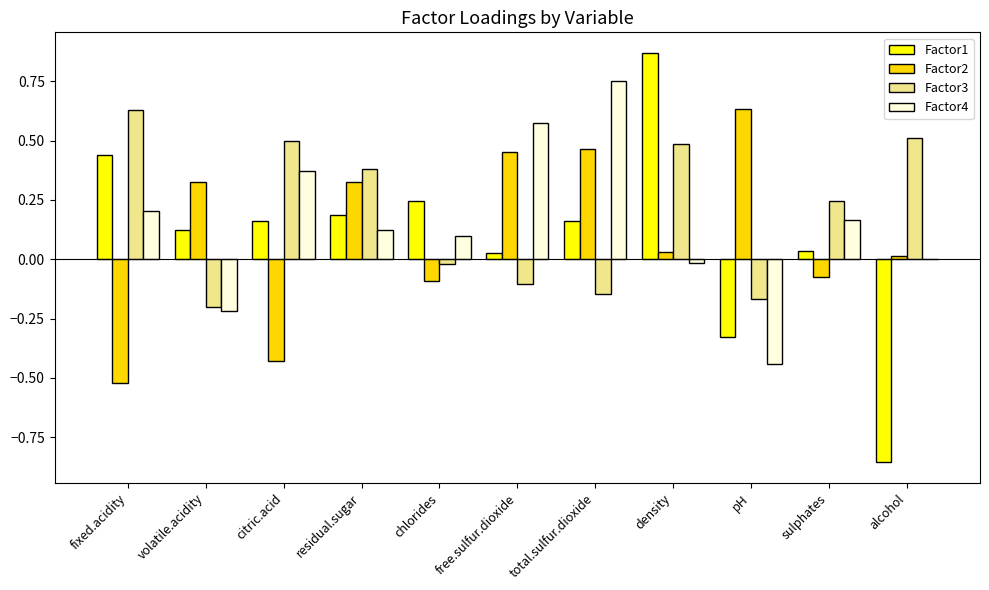

At which label does Factor3 reach its peak?

fixed.acidity